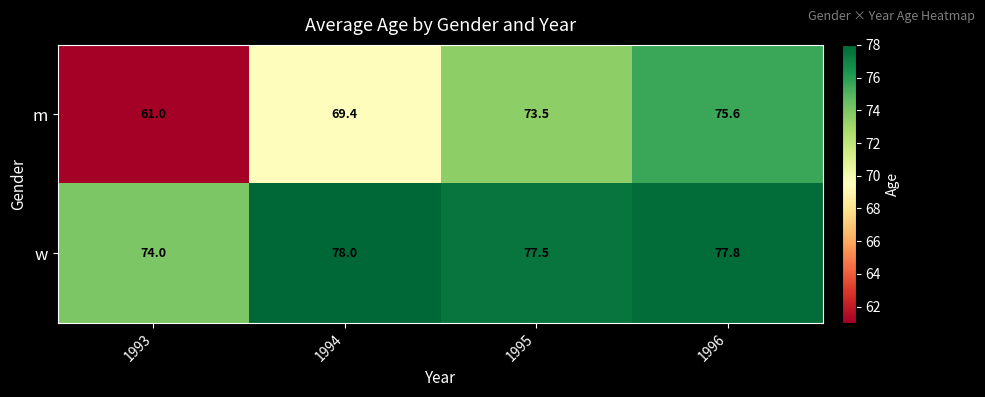

List the series in order of their peak value, highest first.

w, m